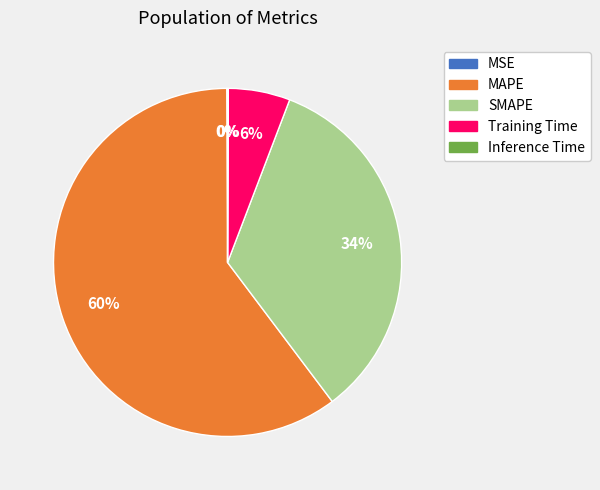

To the nearest percent, what is the average slice percentage?

20%